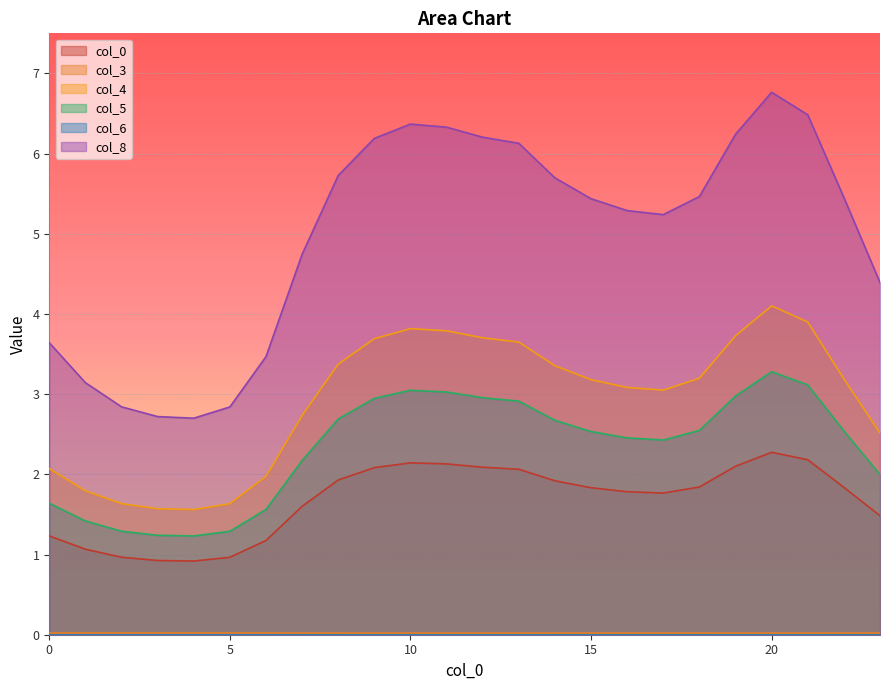

Where is the first local minimum for 4?

4